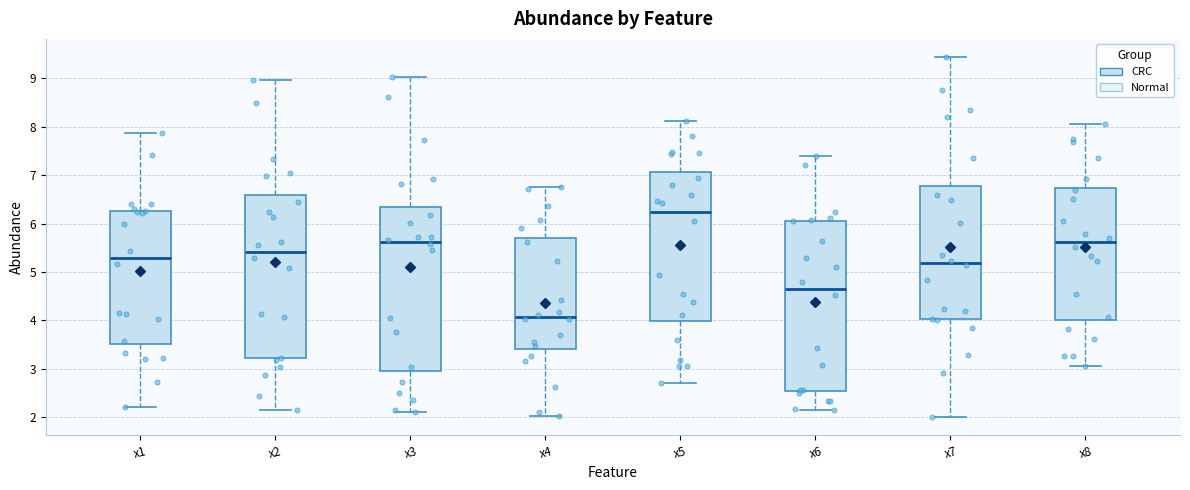

Reading left to right, read every box against the y-axis: the position of its median line, the range the box covers, and the ends of its whiskers. The values are not printed on the chart, so give them approximately, as read against the axis.

x1: median 5.3, box 3.5 to 6.3, whiskers 2.2 to 7.9
x2: median 5.4, box 3.2 to 6.6, whiskers 2.2 to 9.0
x3: median 5.6, box 3.0 to 6.3, whiskers 2.1 to 9.0
x4: median 4.1, box 3.4 to 5.7, whiskers 2.0 to 6.8
x5: median 6.2, box 4.0 to 7.1, whiskers 2.7 to 8.1
x6: median 4.7, box 2.5 to 6.1, whiskers 2.1 to 7.4
x7: median 5.2, box 4.0 to 6.8, whiskers 2.0 to 9.4
x8: median 5.6, box 4.0 to 6.7, whiskers 3.1 to 8.1